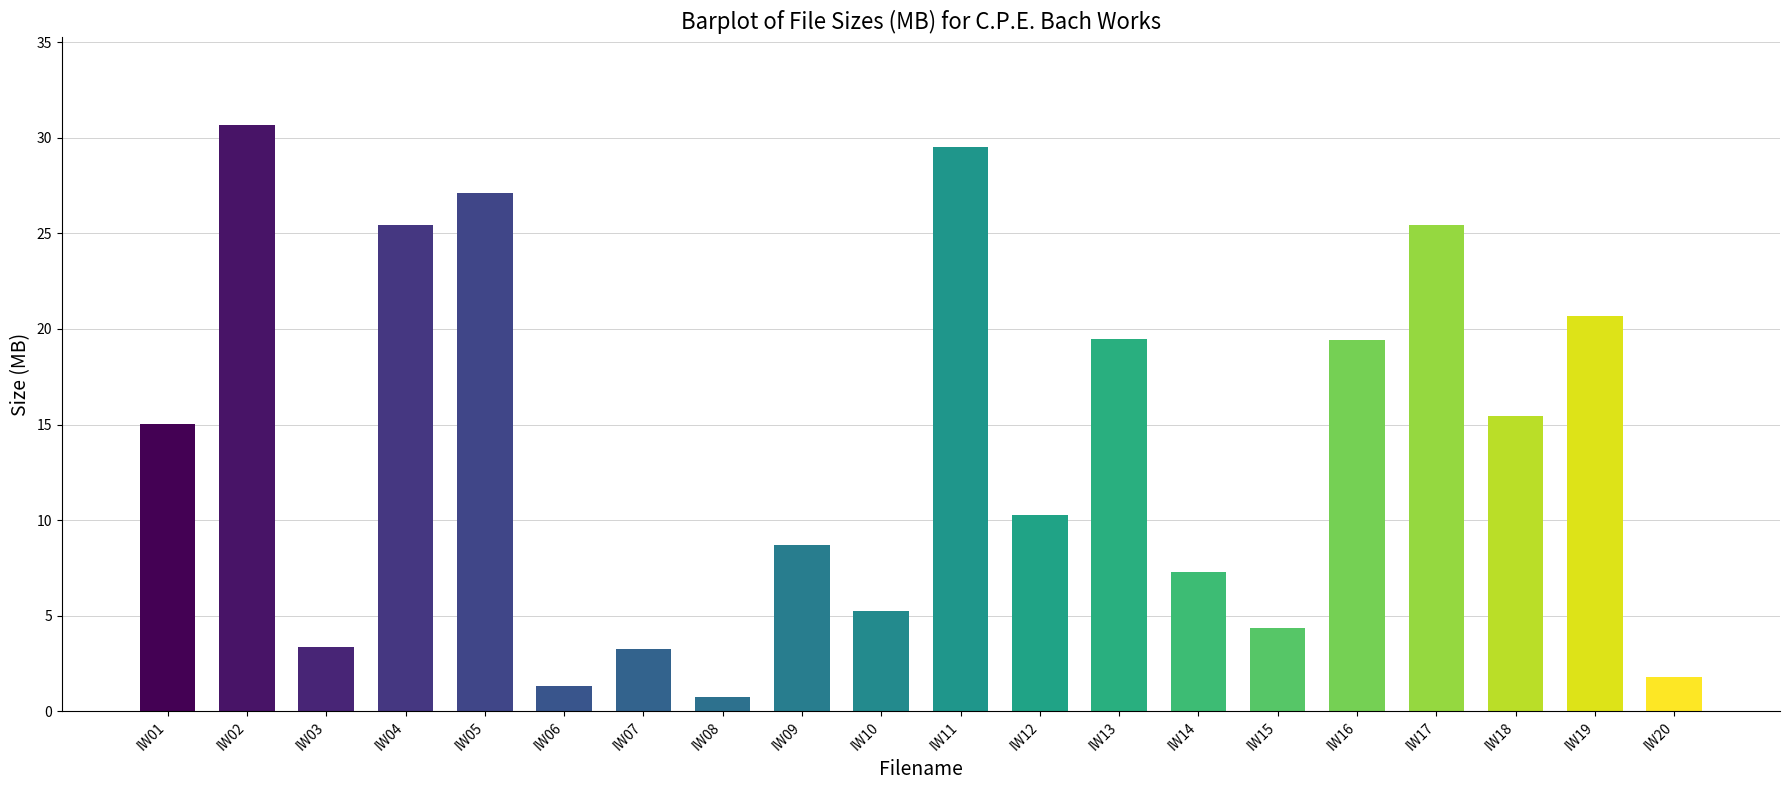

Are the bars grouped side by side (vs. stacked)?

No